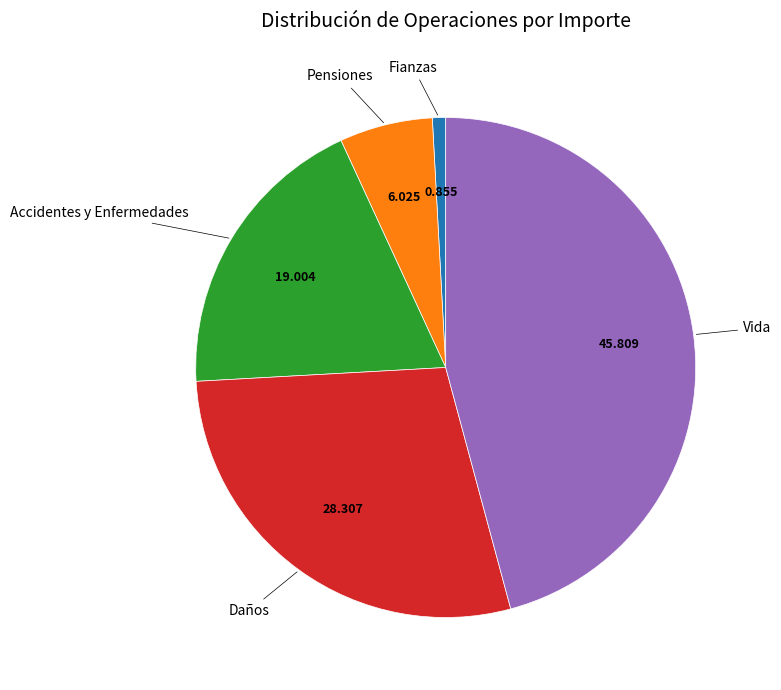

Is there a majority slice in this chart?

No